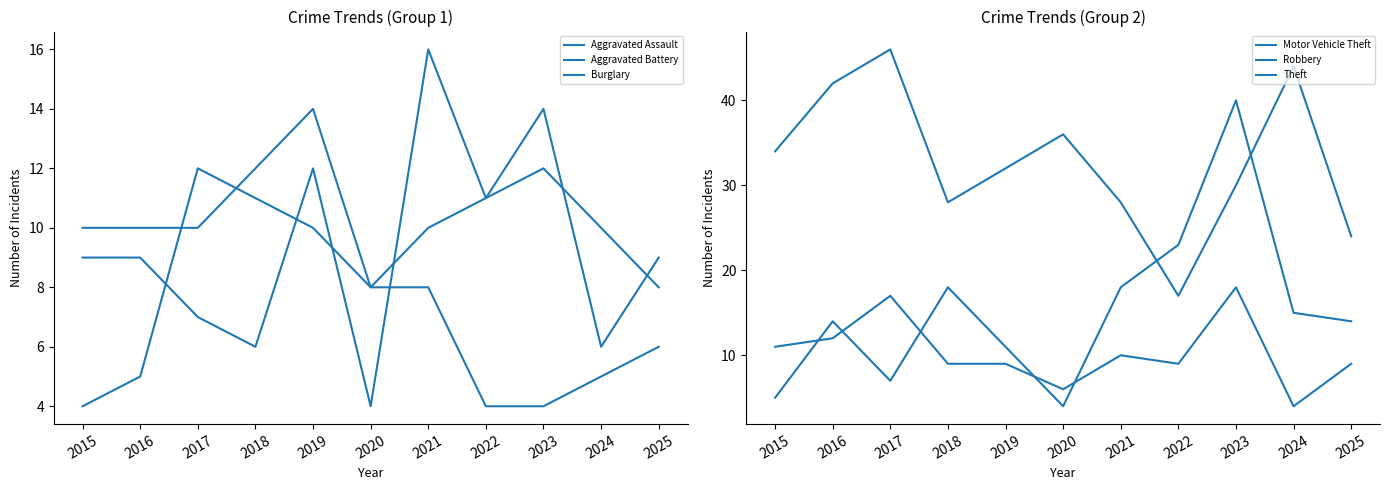

What is the difference between the Aggravated Assault values at 2016 and 2017?

7